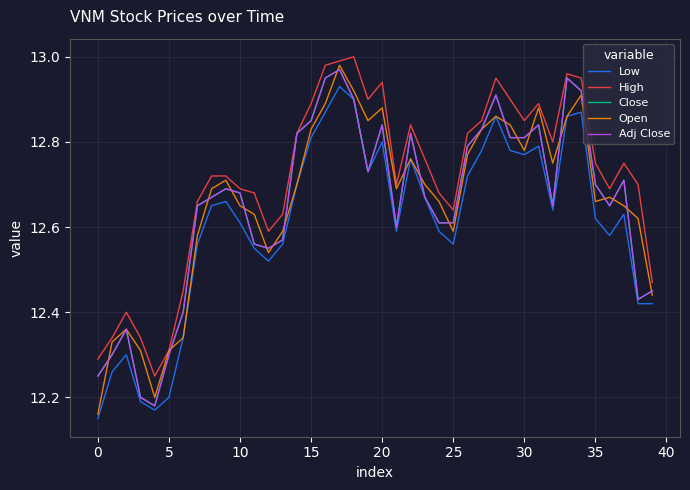

What is the average value of the Close series?

12.7